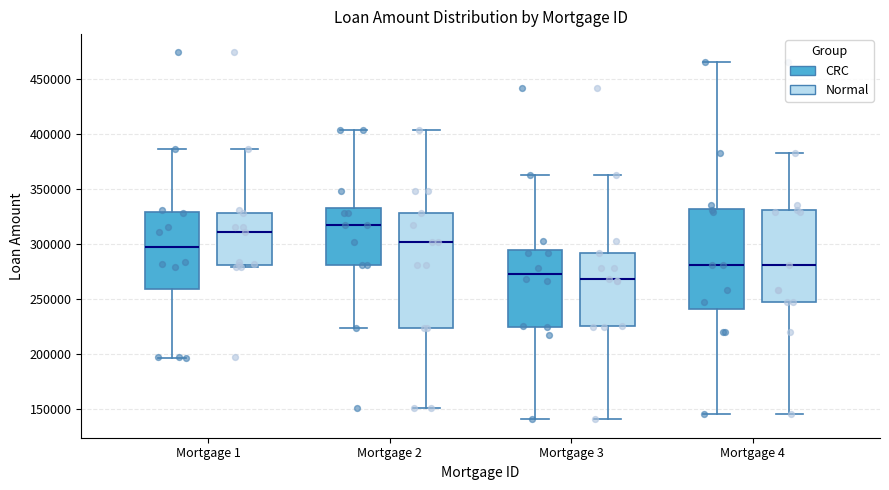

Reading left to right, transcribe this box plot: for each box, give where its median line is, the range the box spans, and where its two whiskers end, as read against the y-axis. The values are not printed on the chart, so give them approximately, as read against the axis.

Mortgage 1 (CRC): median 295000, box 260000 to 330000, whiskers 195000 to 385000
Mortgage 1 (Normal): median 310000, box 280000 to 330000, whiskers 280000 (just below the box's lower edge) to 385000
Mortgage 2 (CRC): median 320000, box 280000 to 335000, whiskers 225000 to 405000
Mortgage 2 (Normal): median 300000, box 225000 to 330000, whiskers 150000 to 405000
Mortgage 3 (CRC): median 275000, box 225000 to 295000, whiskers 140000 to 365000
Mortgage 3 (Normal): median 270000, box 225000 to 290000, whiskers 140000 to 365000
Mortgage 4 (CRC): median 280000, box 240000 to 330000, whiskers 145000 to 465000
Mortgage 4 (Normal): median 280000, box 245000 to 330000, whiskers 145000 to 385000